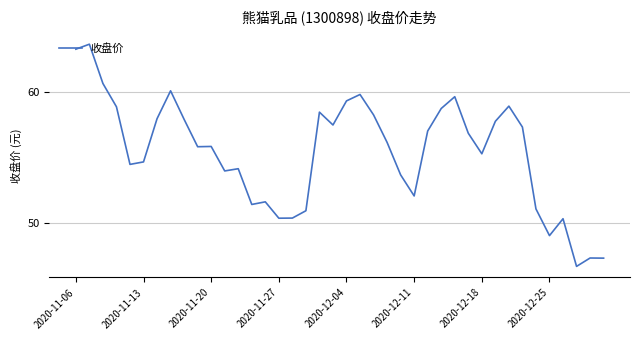

What is the sum of all values?

2215.6